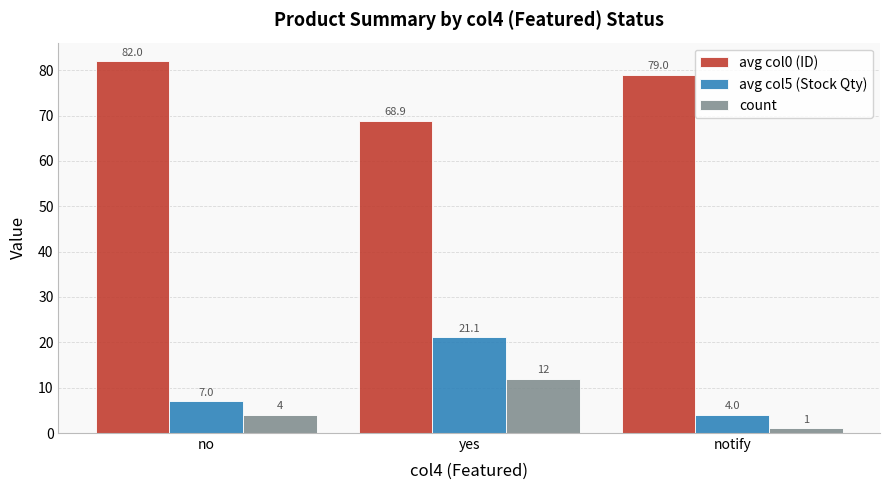

What are all the series names shown in the legend?

avg col0 (ID), avg col5 (Stock Qty), count